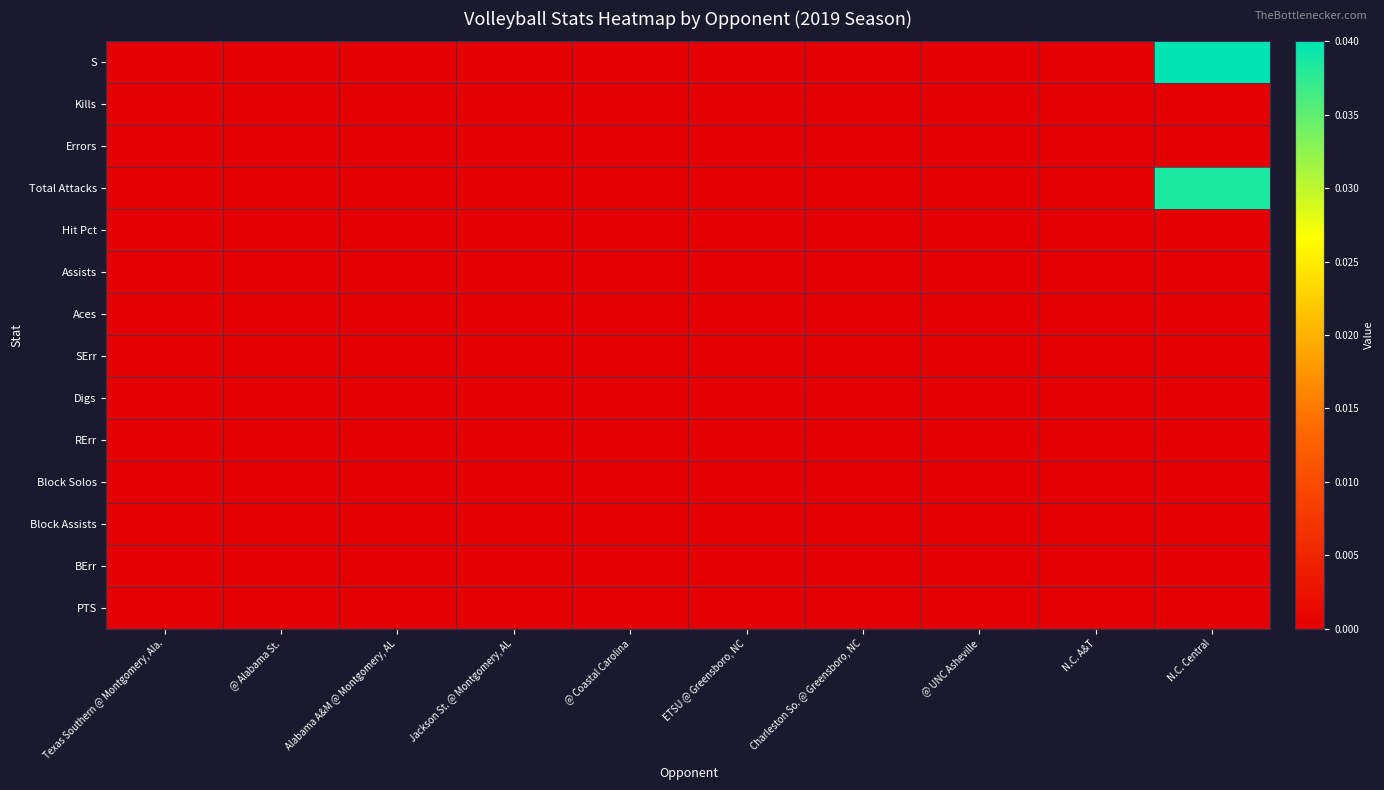

At how many categories does at least one series exceed 0?

1